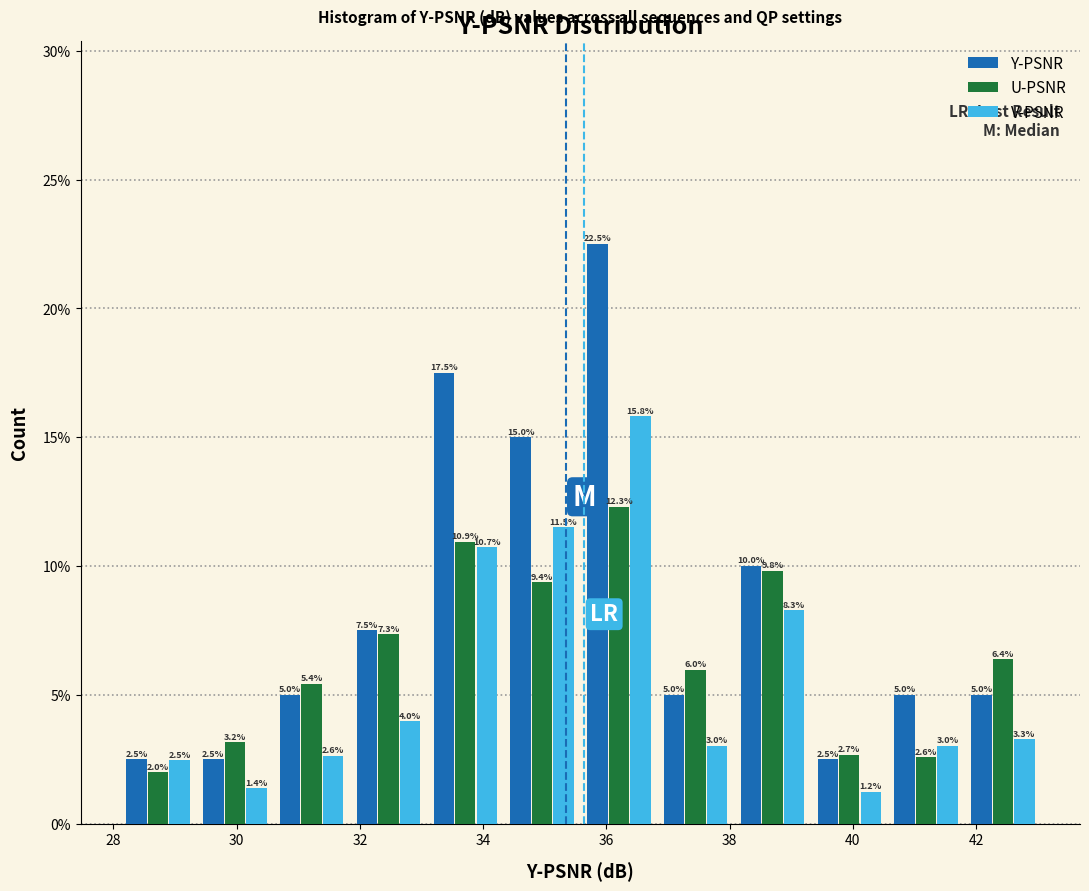

In the U-PSNR series, which range on the x-axis has the tallest bar?

35.6 to 36.8